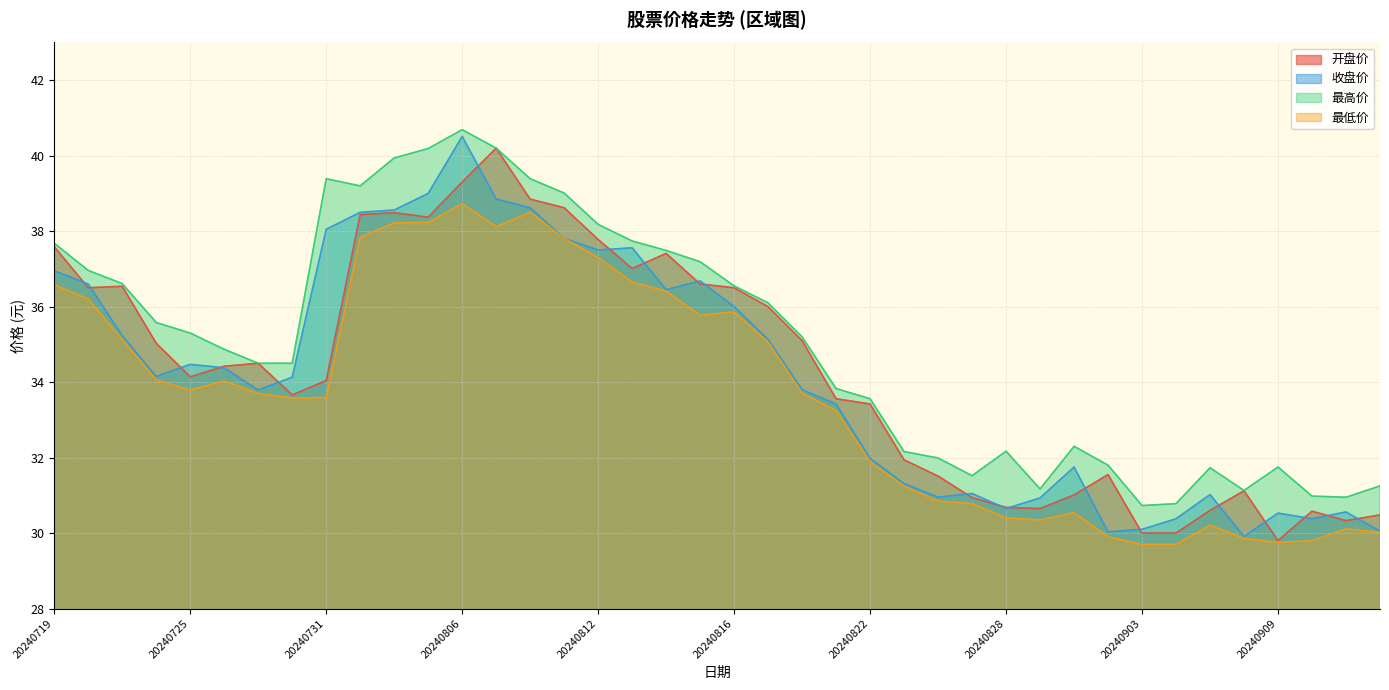

How many lines are shown in the chart?

4